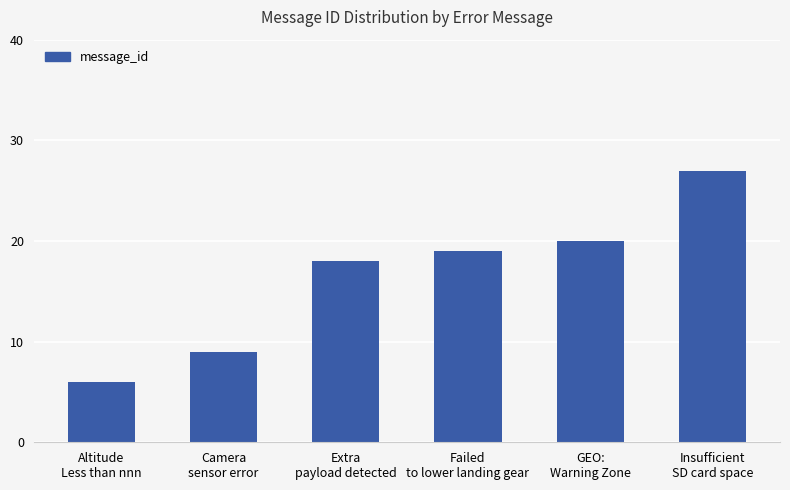

What is the difference between the values at Insufficient
SD card space and Failed
to lower landing gear?

8